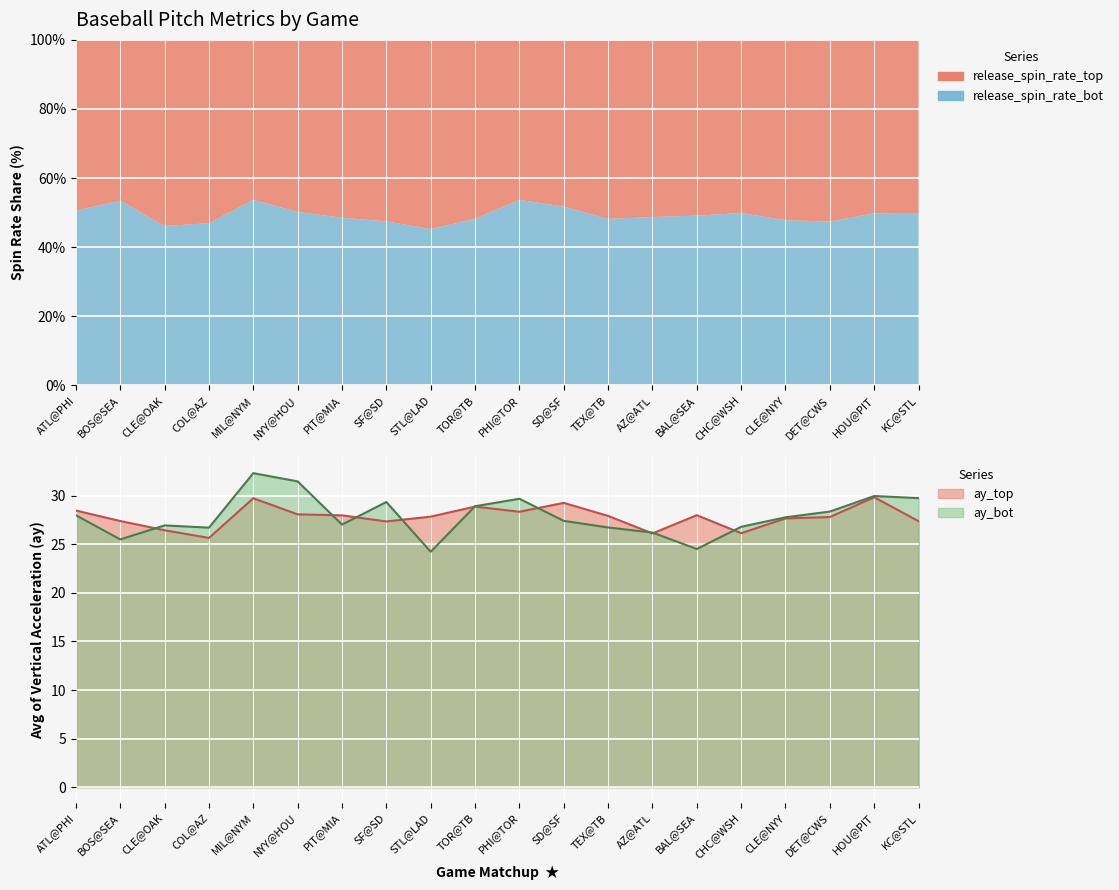

At which category does ay_bot reach its first local peak?

CLE@OAK